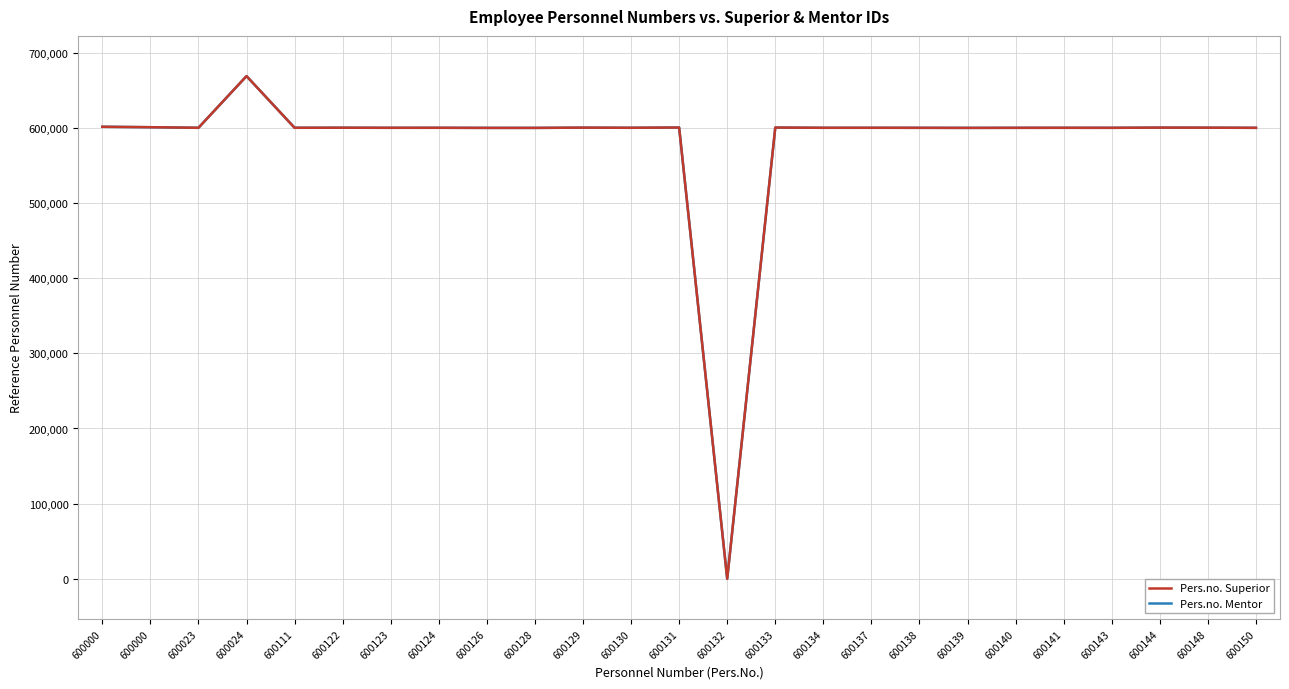

Reading left to right, list all the values displayed in this chart.

Pers.no. Superior: 601505	600928	600139	668936	600176	600245	600137	600161	600024	600024	600339	600157	600511	0	600450	600143	600157	600111	600024	600111	600138	600111	600367	600272	600111
Pers.no. Mentor: 601505	600928	600139	668936	600176	600245	600137	600161	600024	600024	600339	600157	600511	0	600450	600143	600157	600111	600024	600111	600138	600111	600367	600272	600111